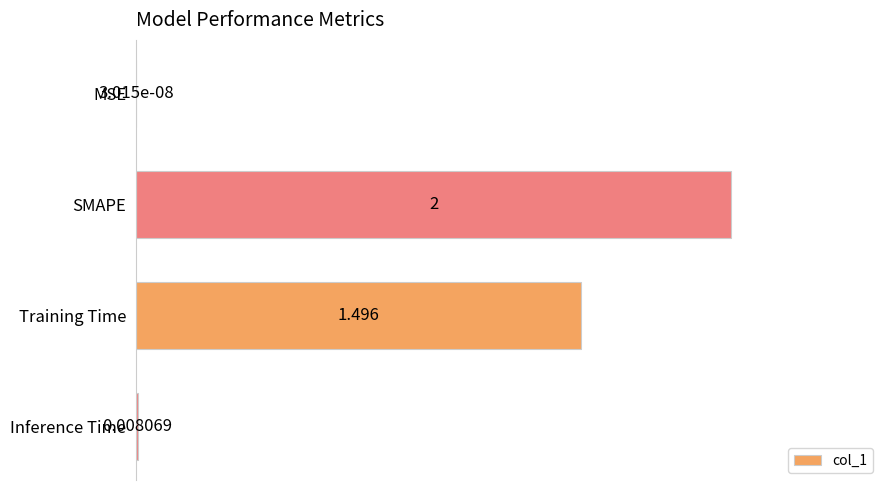

Which category has the highest value across all series?

SMAPE